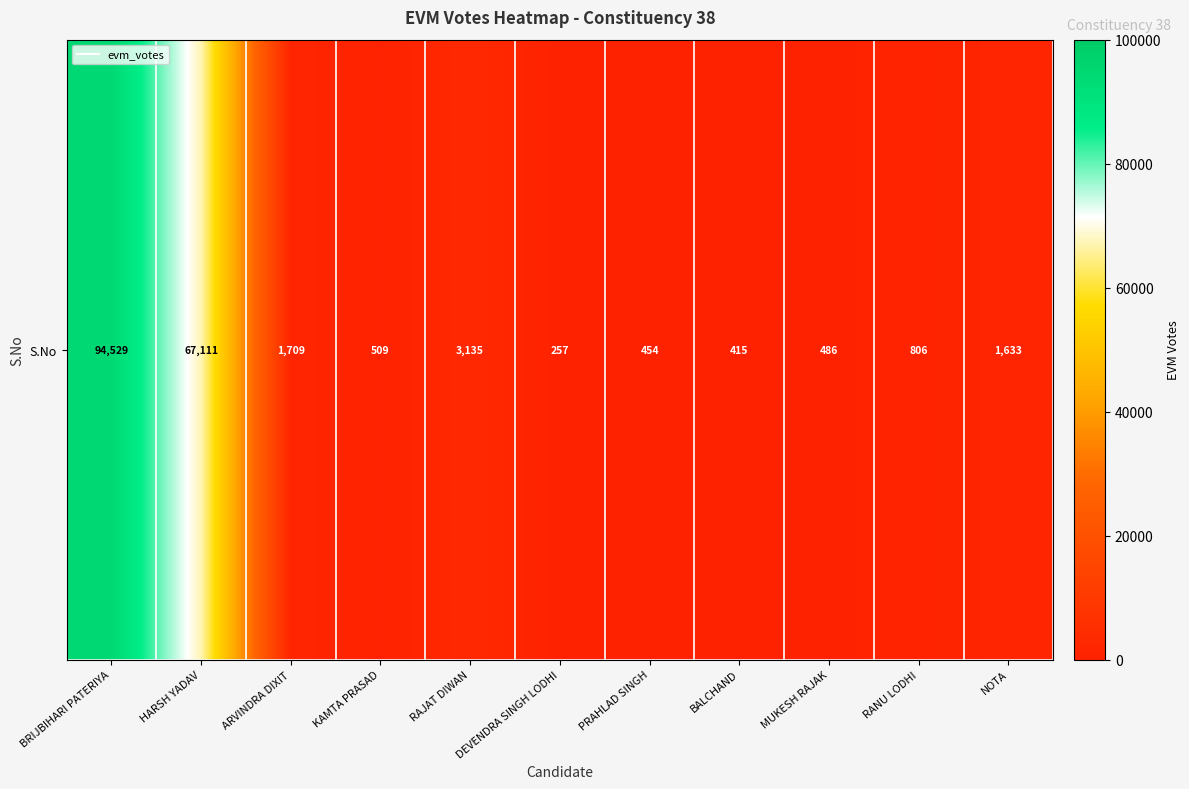

What is the difference between the values at BRIJBIHARI PATERIYA and DEVENDRA SINGH LODHI?

94272